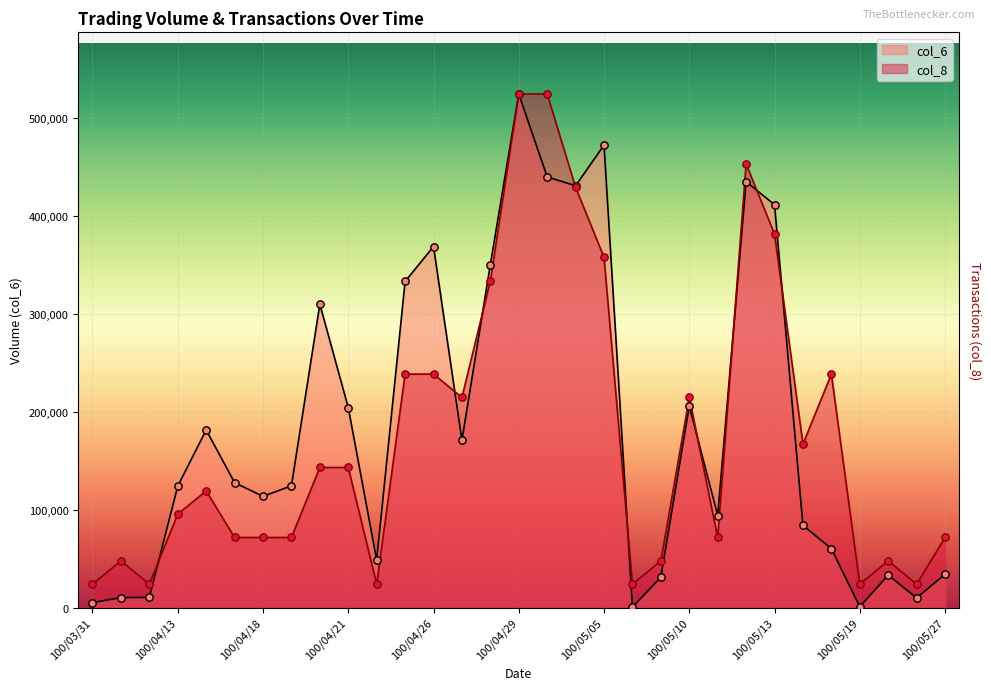

Is the value of col_8 at 100/04/06 greater than the value of col_6 at 100/05/11?

No